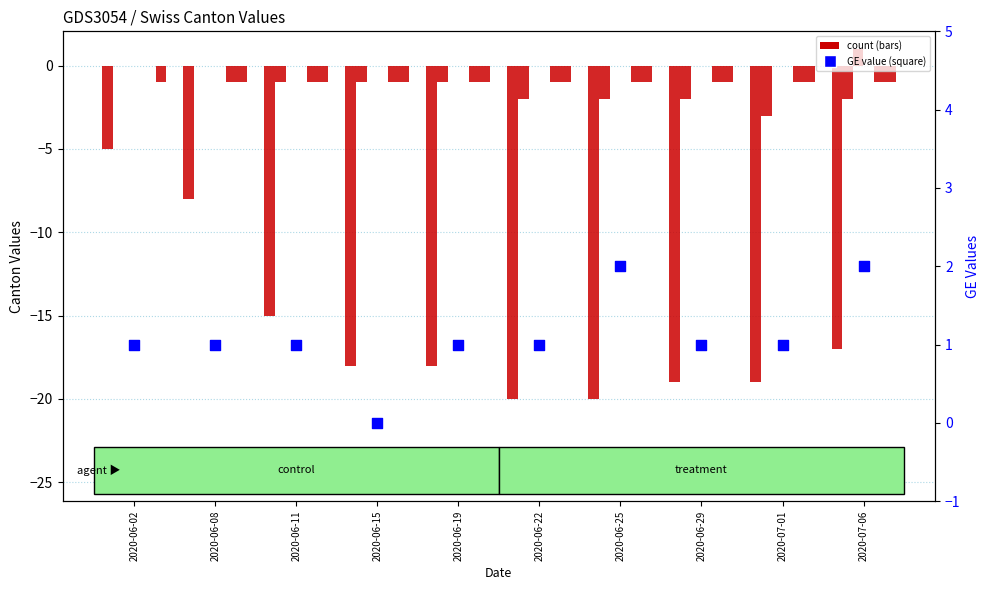

Is the value of CH at 2020-06-29 greater than the value of TG at 2020-07-06?

No